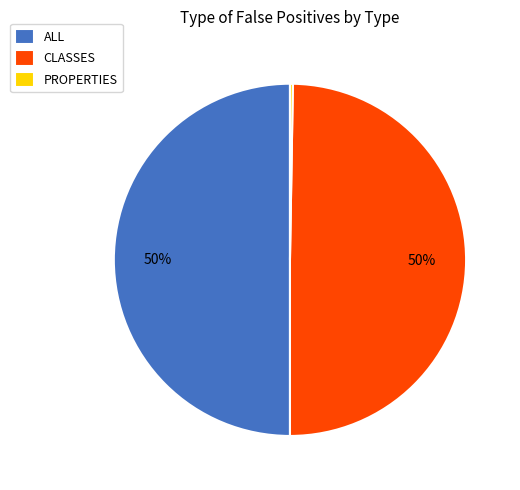

Is it true that CLASSES is 50% of the pie?

True